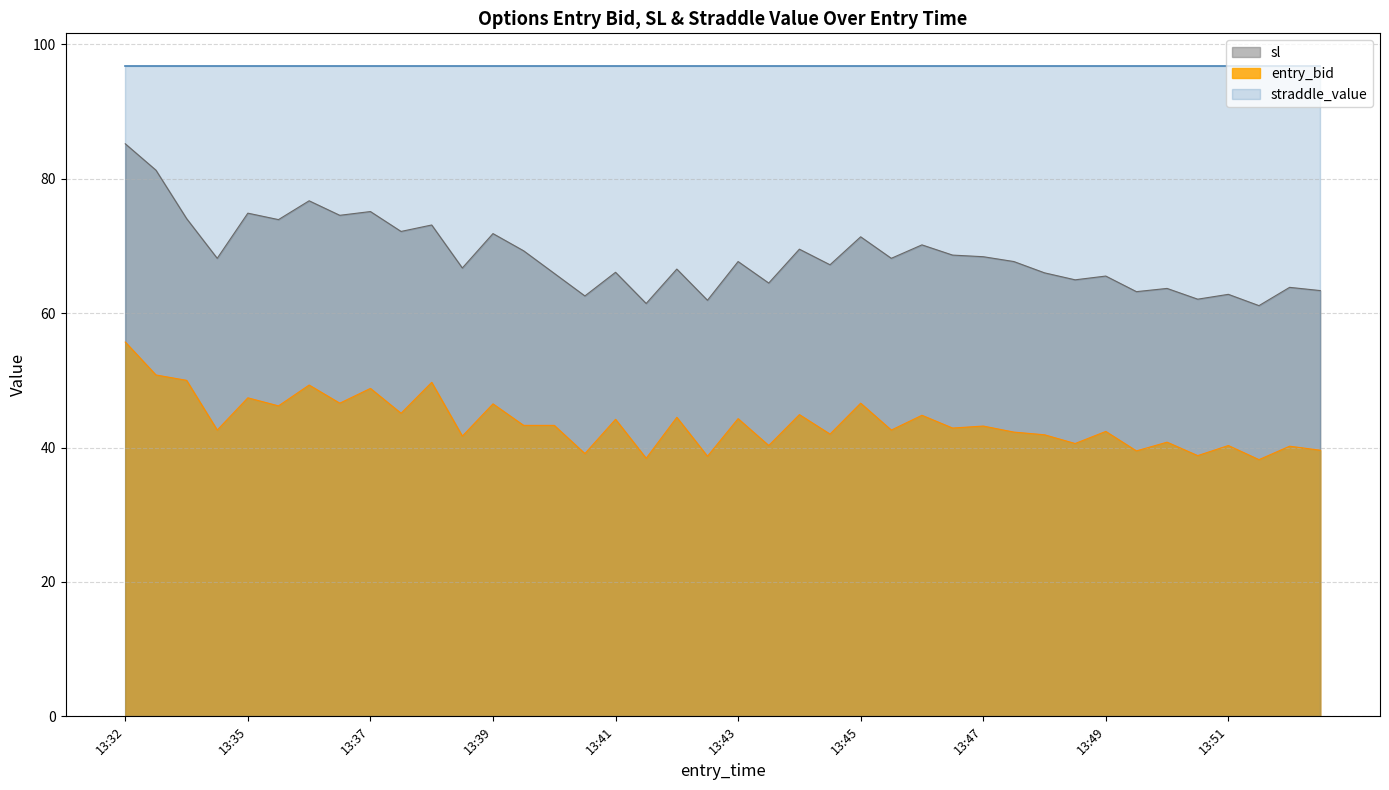

True or false: sl and entry_bid intersect in this chart.

False